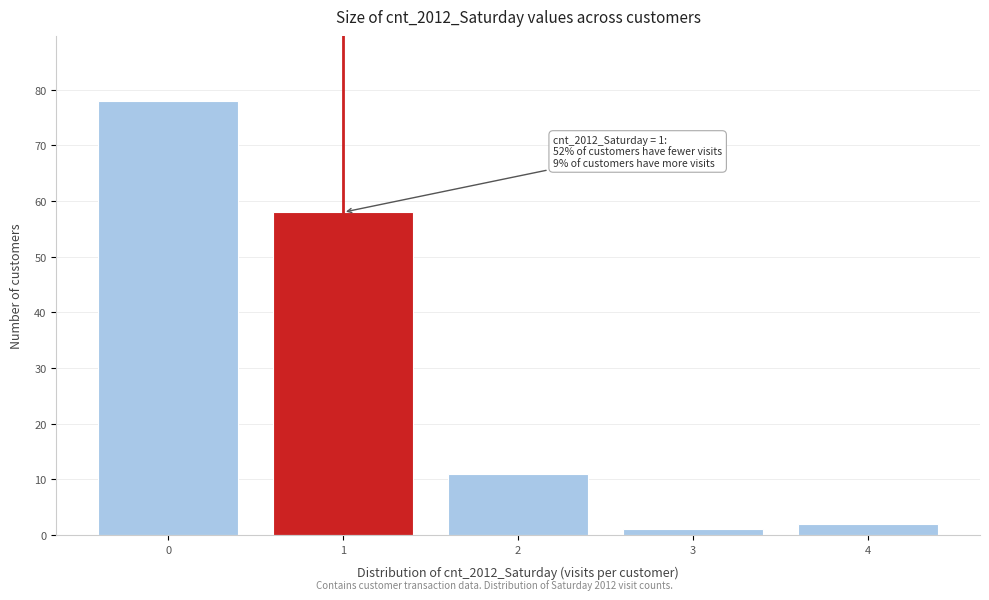

Reading left to right, transcribe all the data shown in this chart.

78	58	11	1	2